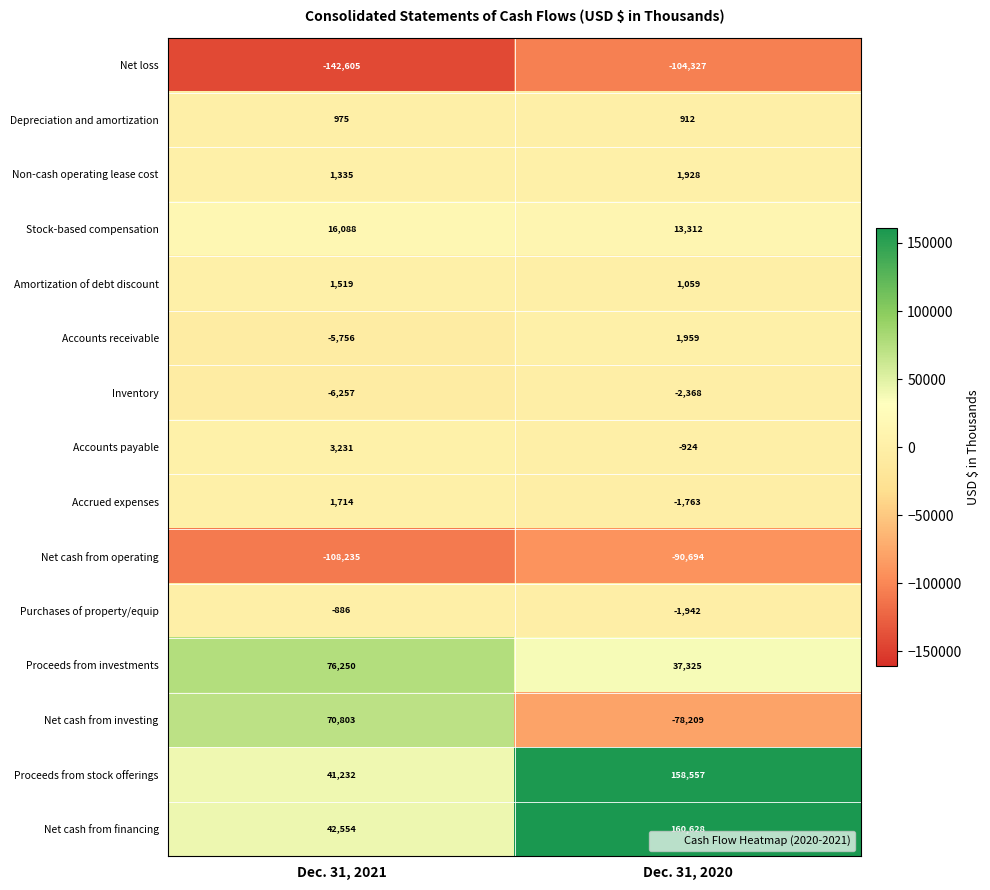

At which category is the sum across all series the highest?

Dec. 31, 2020